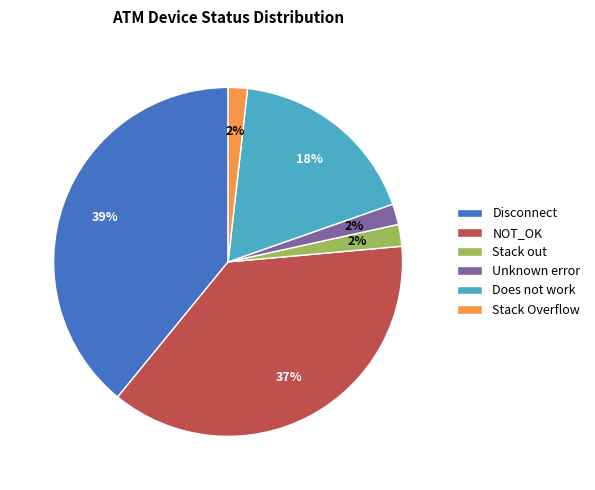

Count the number of slices in the pie.

6